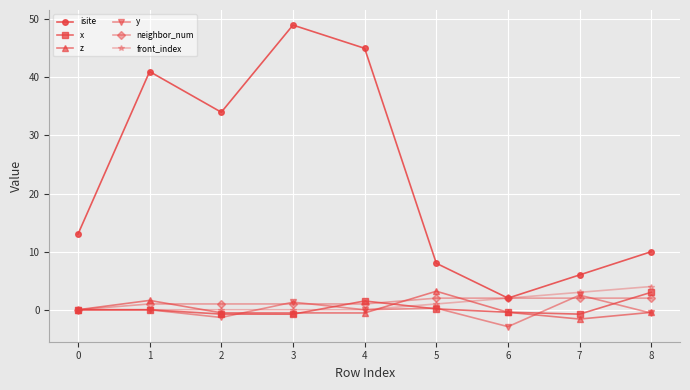

True or false: x has more than 0 interior local peaks.

True